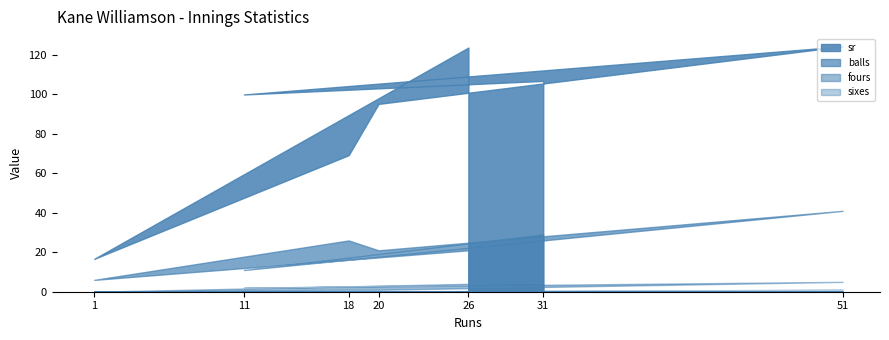

What is the difference between the highest and lowest values at 1?

16.7